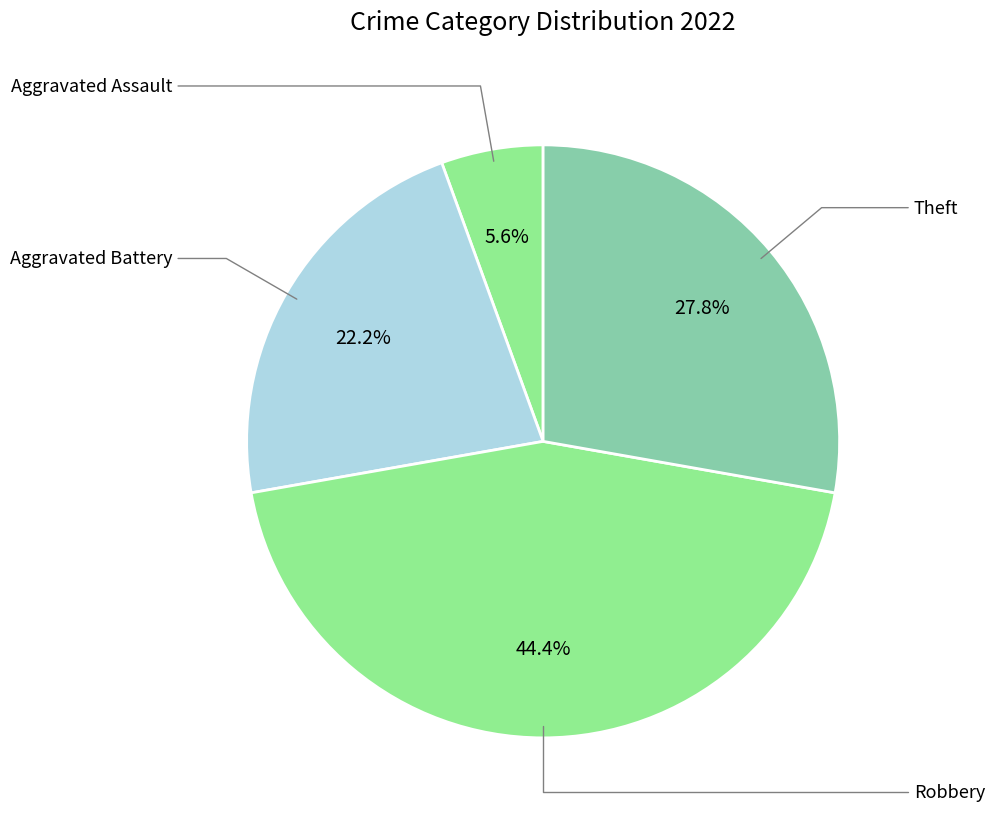

How many slices are in this pie chart?

4